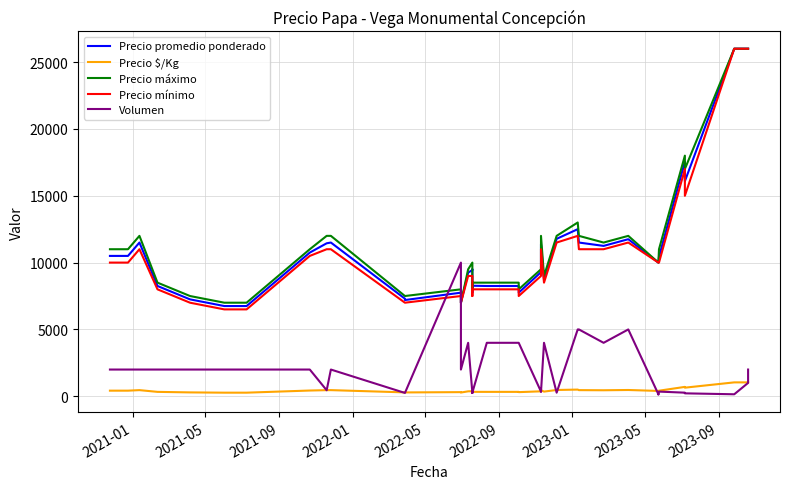

What is the maximum value for Precio promedio ponderado?

26000